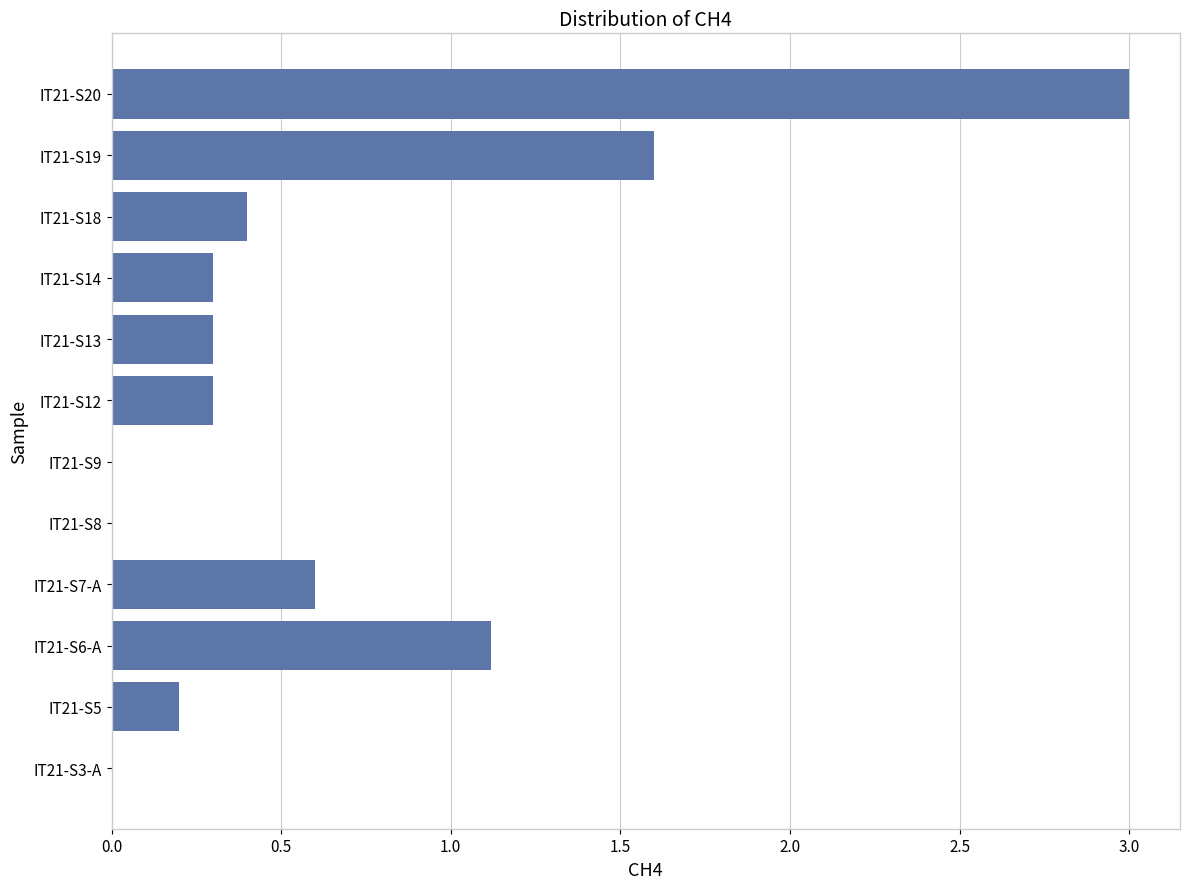

Is it true that the value at IT21-S8 is 1.4?

False